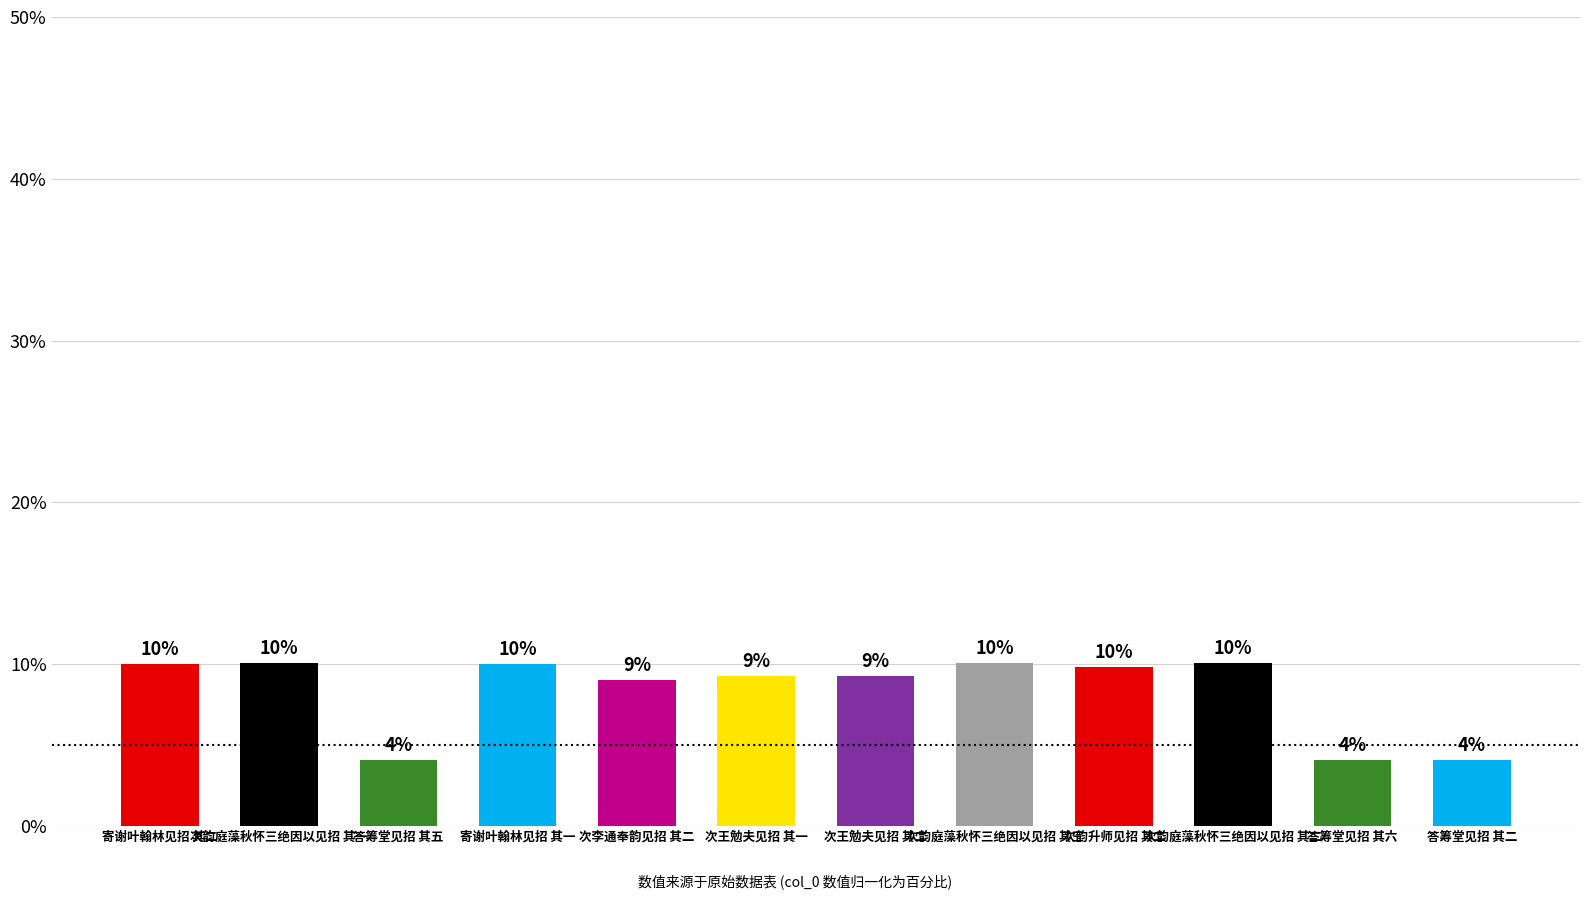

What is the change in value from 次王勉夫见招 其一 to 次韵升师见招 其二?

+0.6